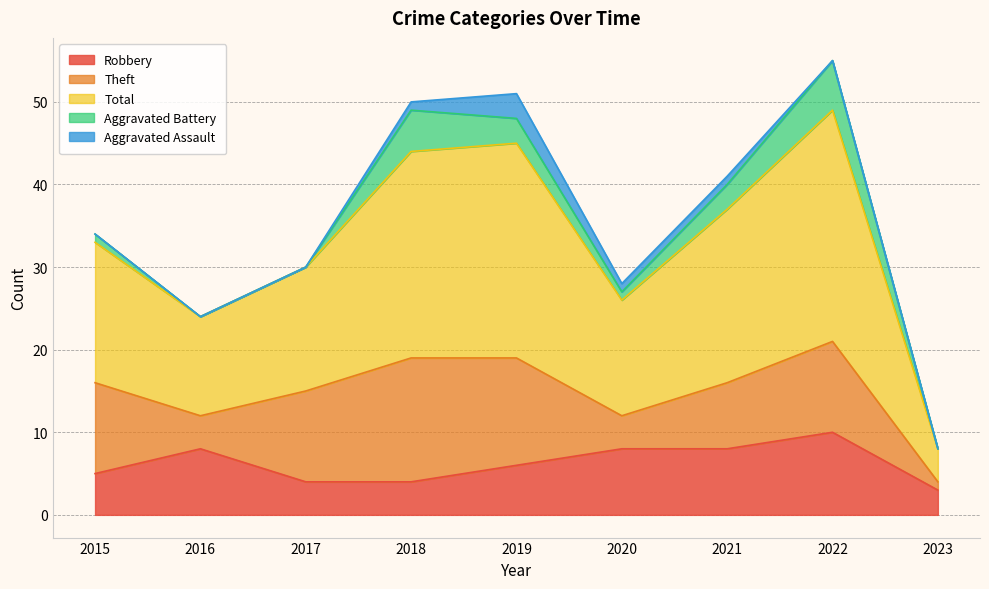

Between 2016 and 2018, which series saw the biggest shift?

Total